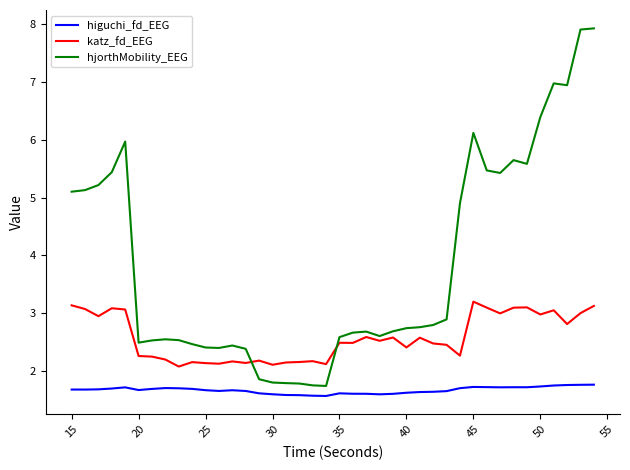

List the series in order of their overall mean, lowest first.

higuchi_fd_EEG, katz_fd_EEG, hjorthMobility_EEG